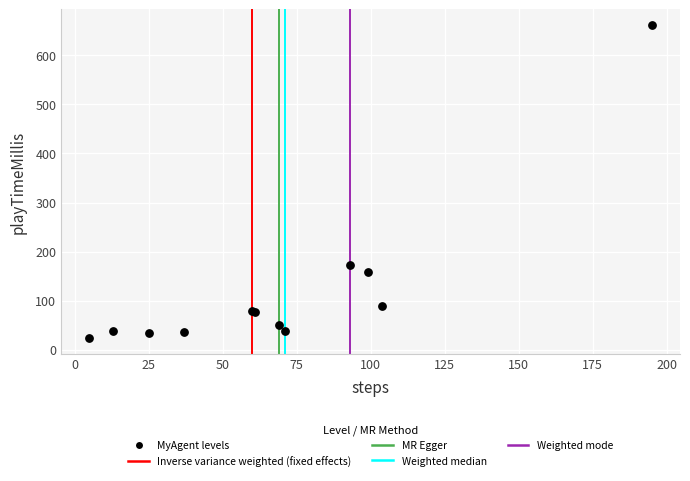

What Y value in the scatter plot is closest to 343?

173